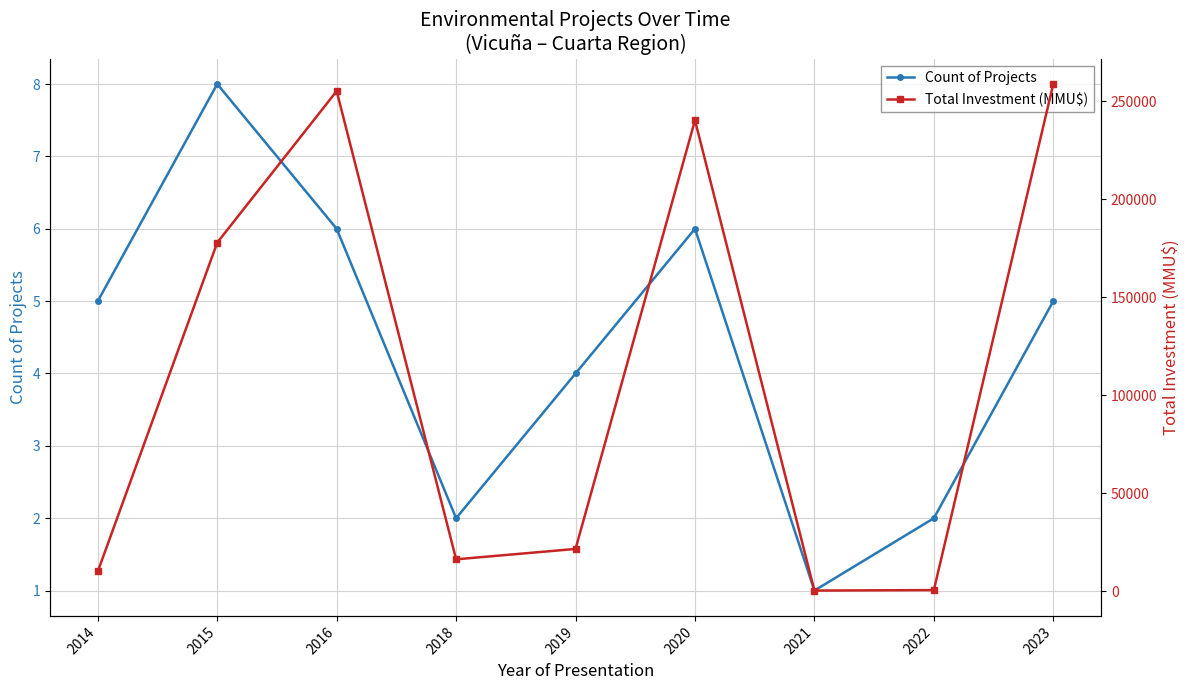

What is the value of the Total Investment (MMU$) point at the 1st from the left?

10020